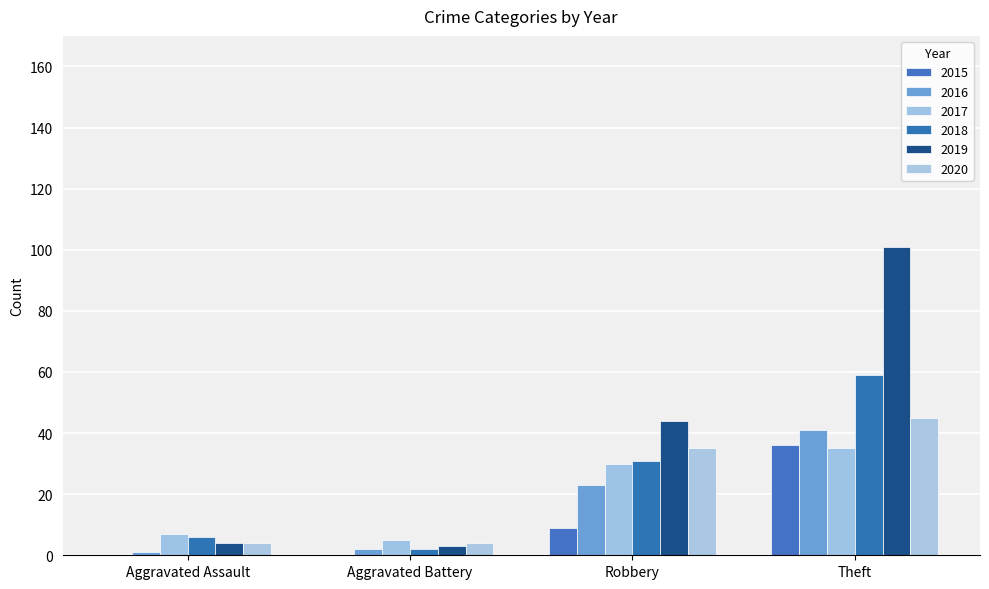

How many groups of bars are there?

4